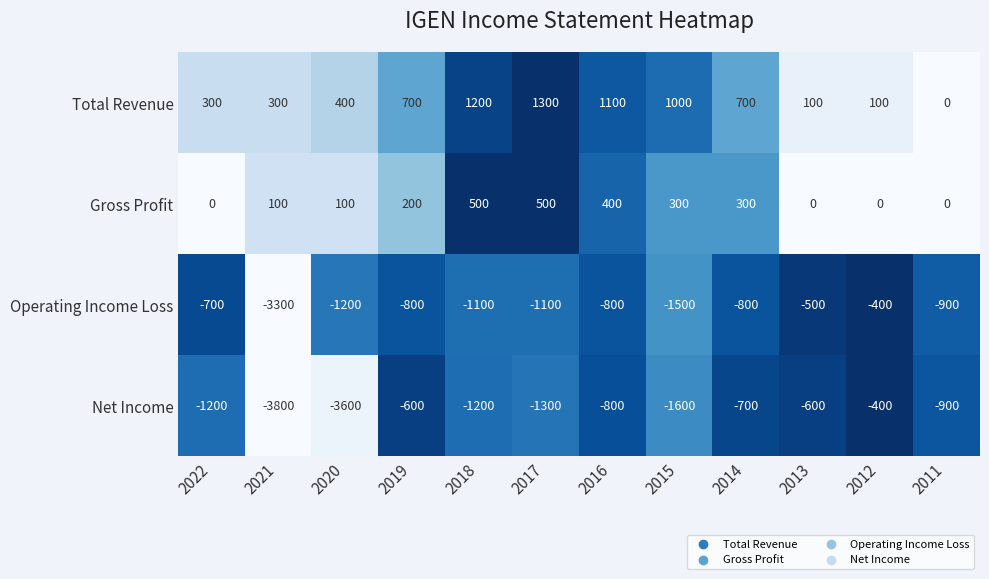

Between 2020 and 2017, which series saw the biggest shift?

Net Income